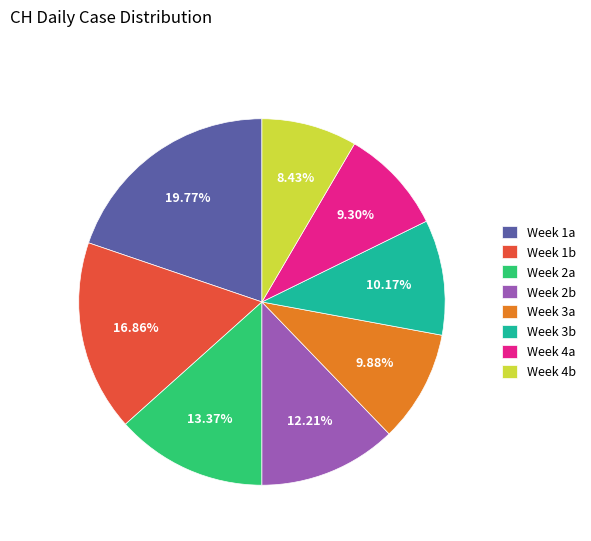

To the nearest percent, what is the average slice percentage?

12%